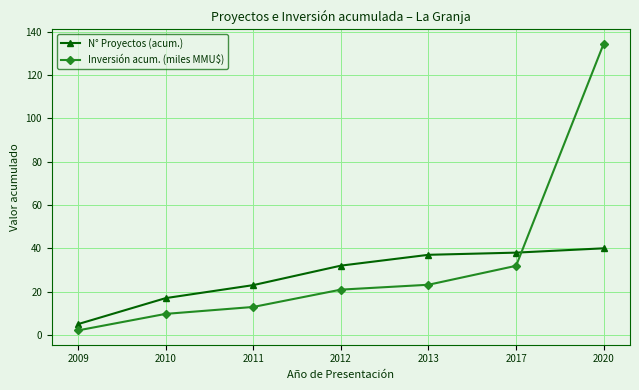

At which label is Inversión acum. (miles MMU$) closest to 68?

2017